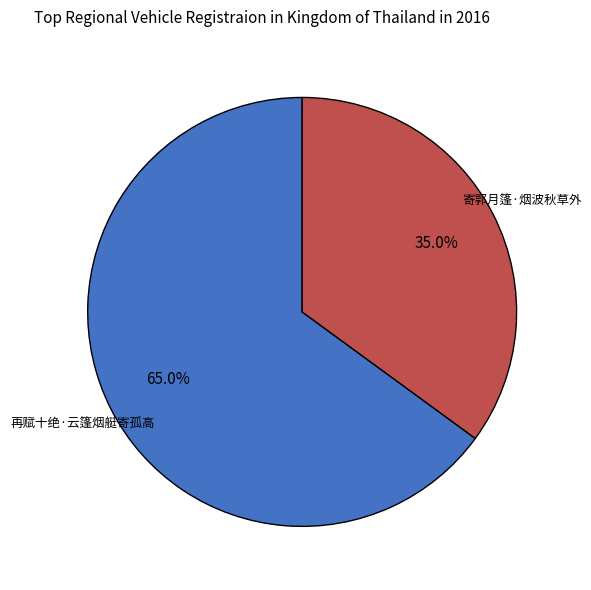

To the nearest percent, what is the average slice percentage?

50%